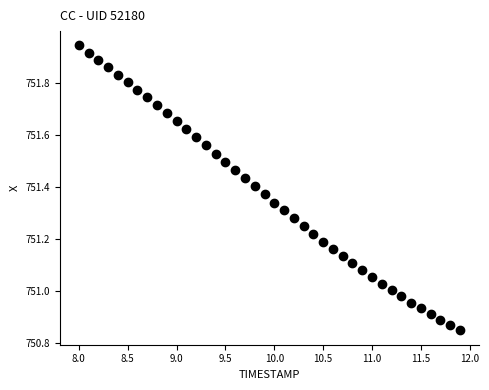

What is the range of X values (max minus min)?

3.9